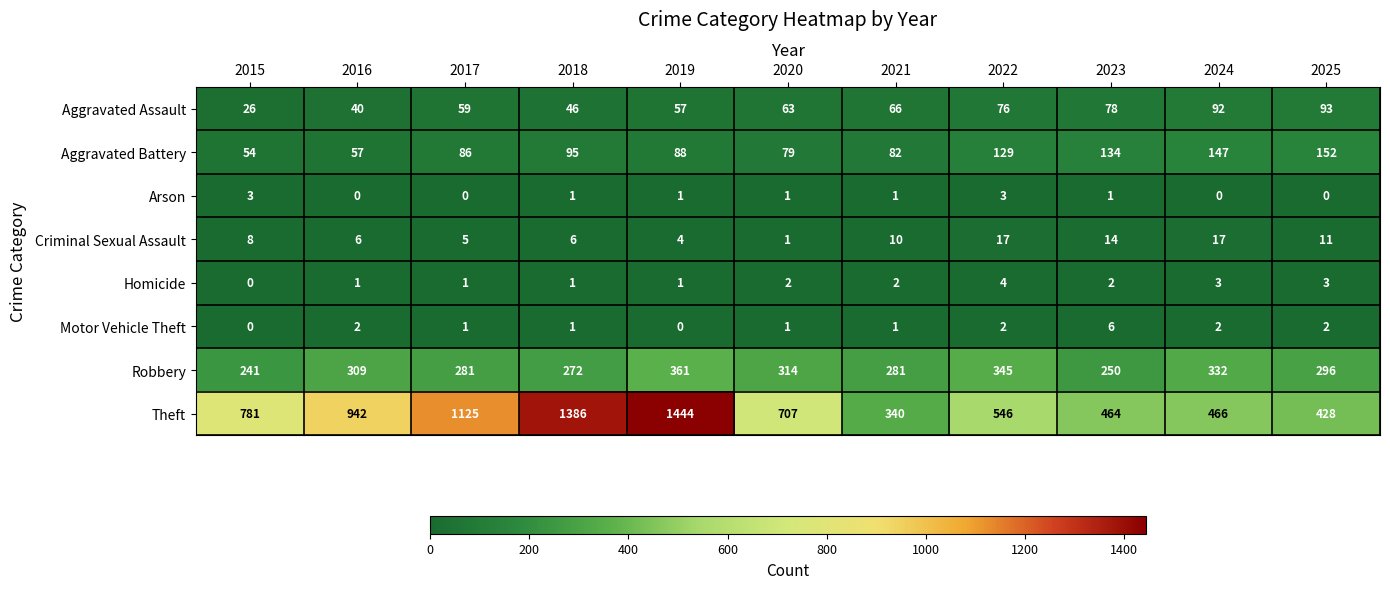

Which series has the widest spread of values?

Theft